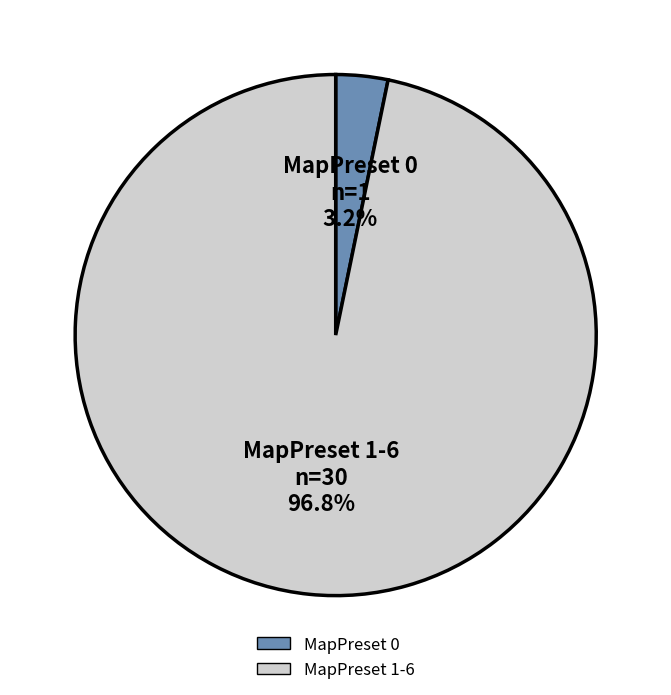

Is there a majority slice in this chart?

Yes